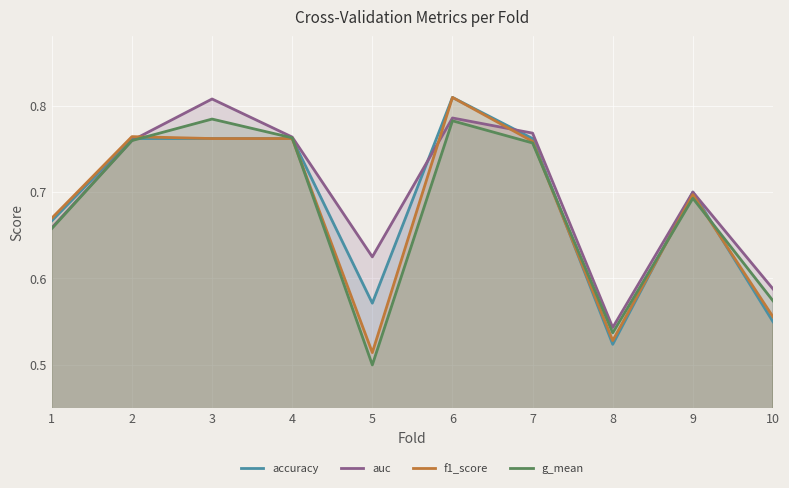

At which category does auc reach its first local peak?

3